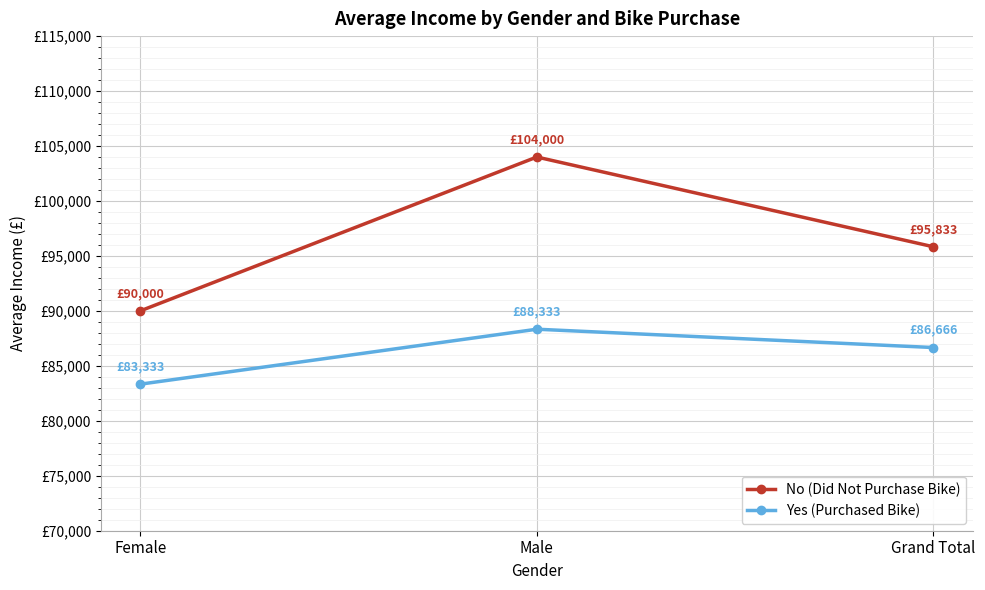

List the labels in order of No (Did Not Purchase Bike) value, largest first.

Male, Grand Total, Female